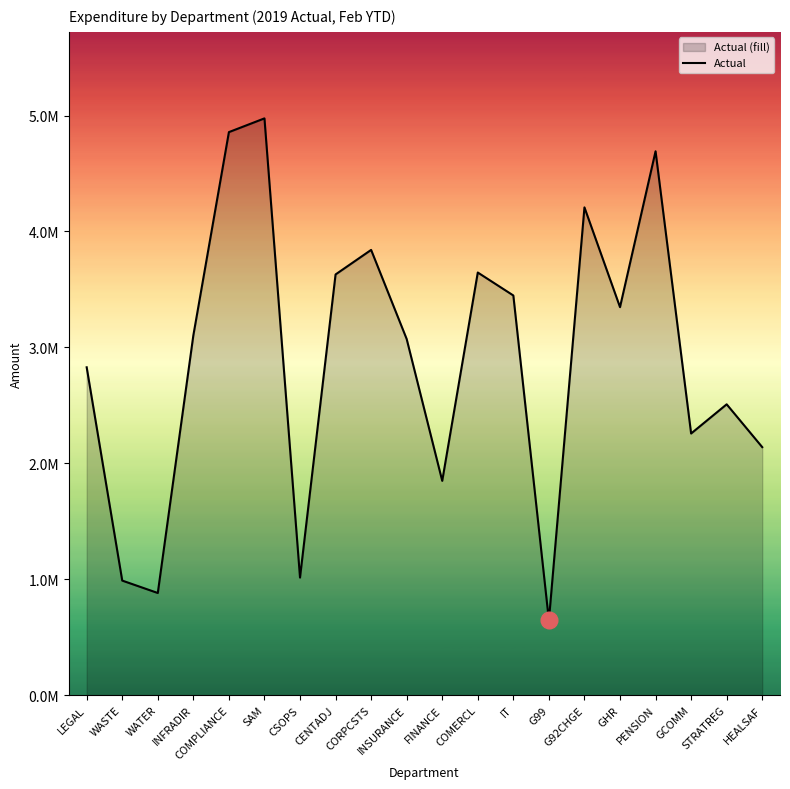

How many data points are less than 3103636?

10